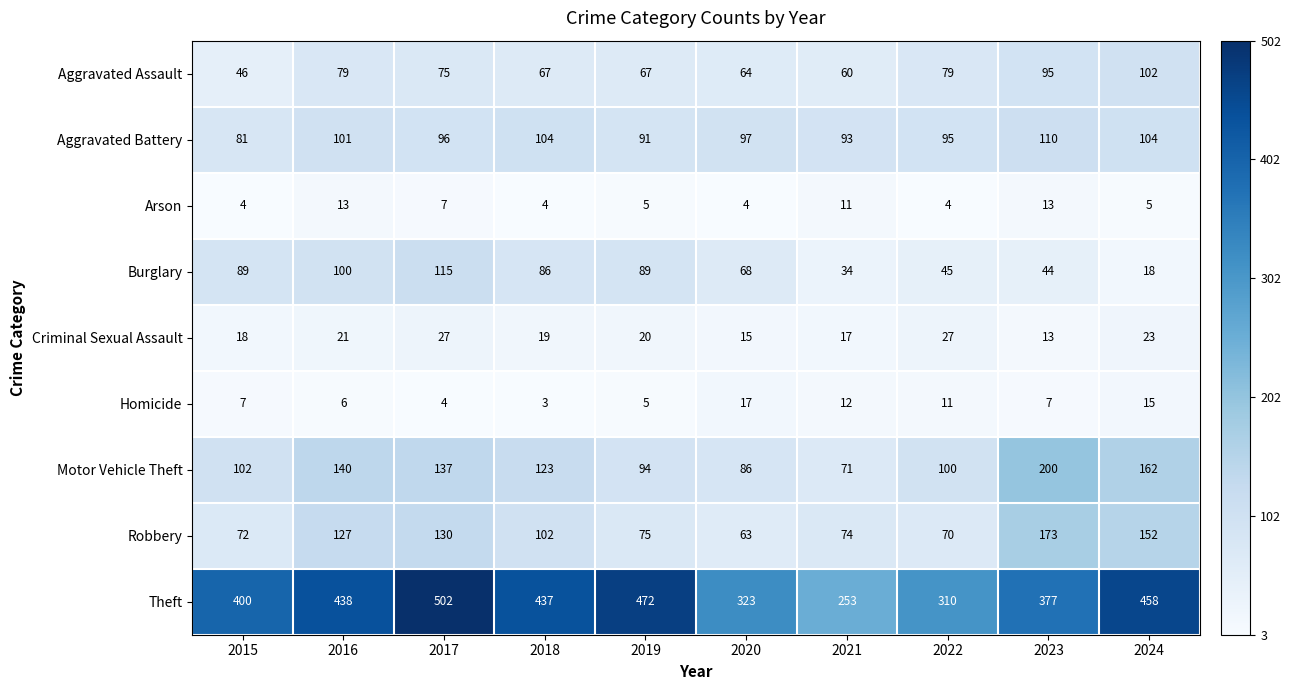

Which series has the widest spread of values?

Theft